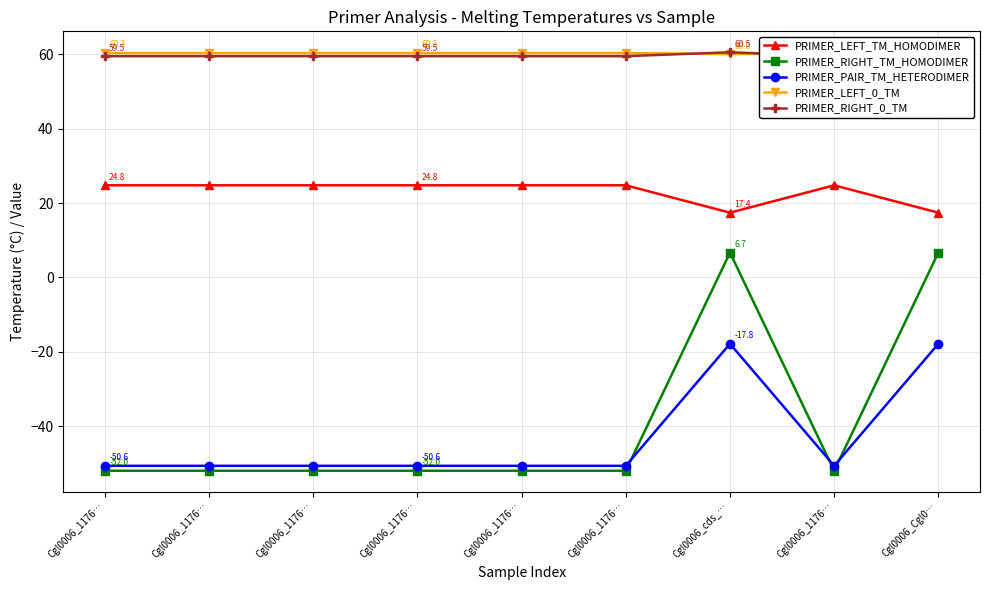

How many series are shown in this chart?

5